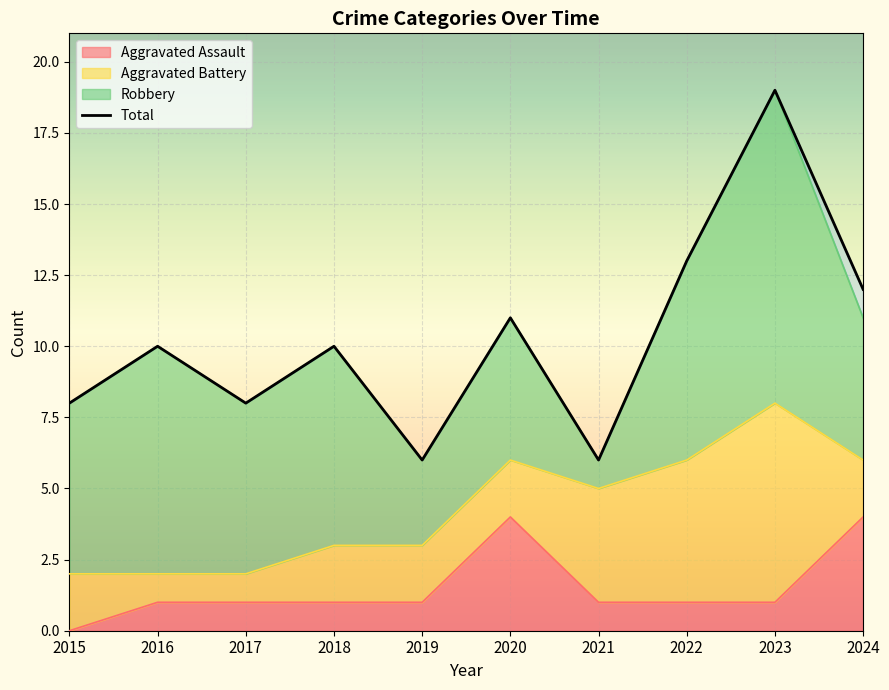

How many positive values does the Aggravated Assault series have?

9